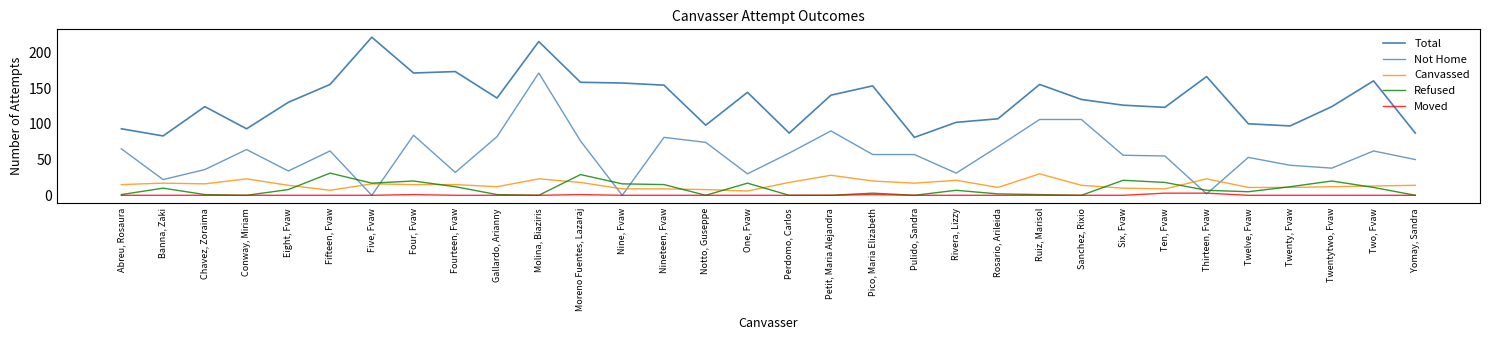

What is the sum of all Not Home values?

1845